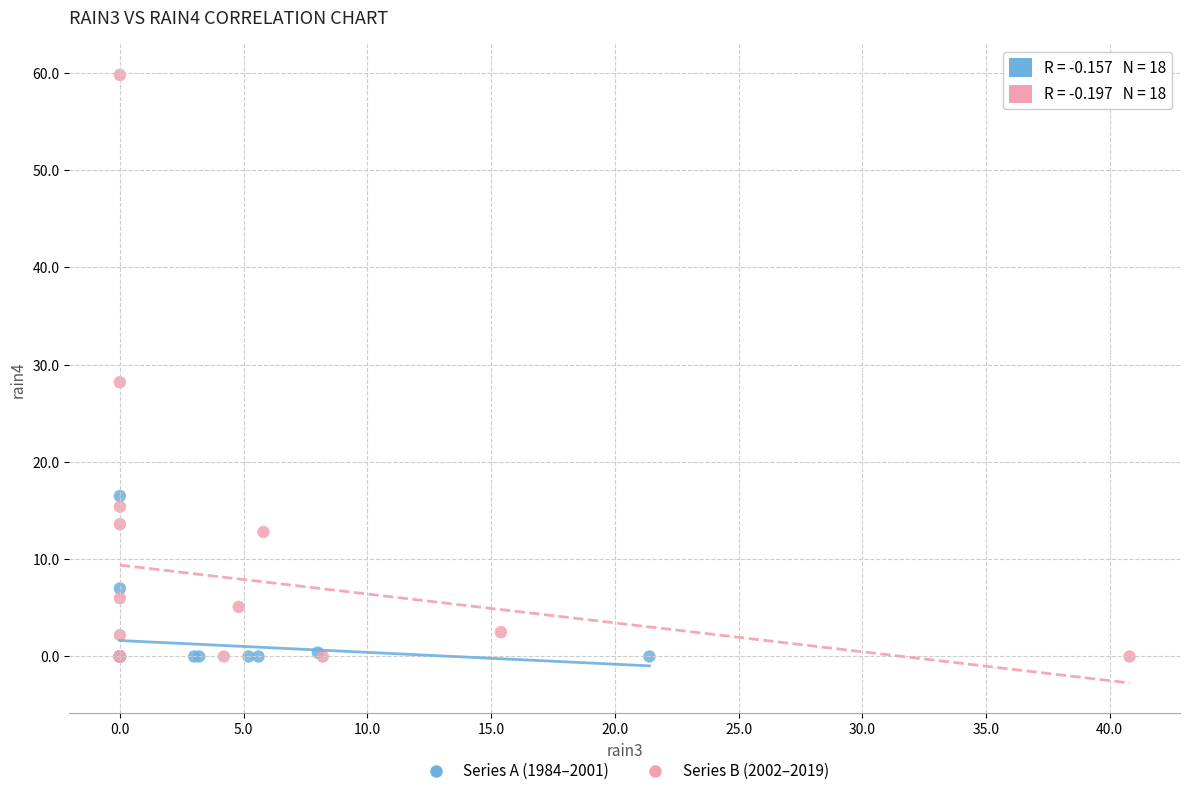

Which series reaches the maximum Y coordinate?

Series B (2002–2019)